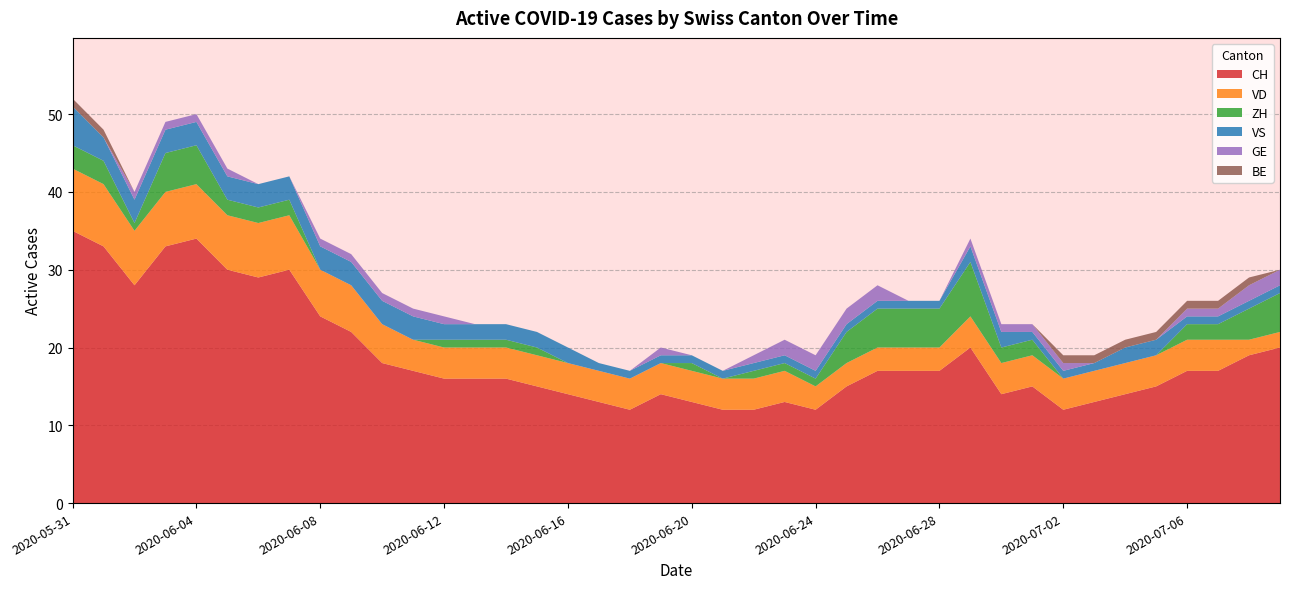

What is the approximate value of BE at 2020-07-08?

1